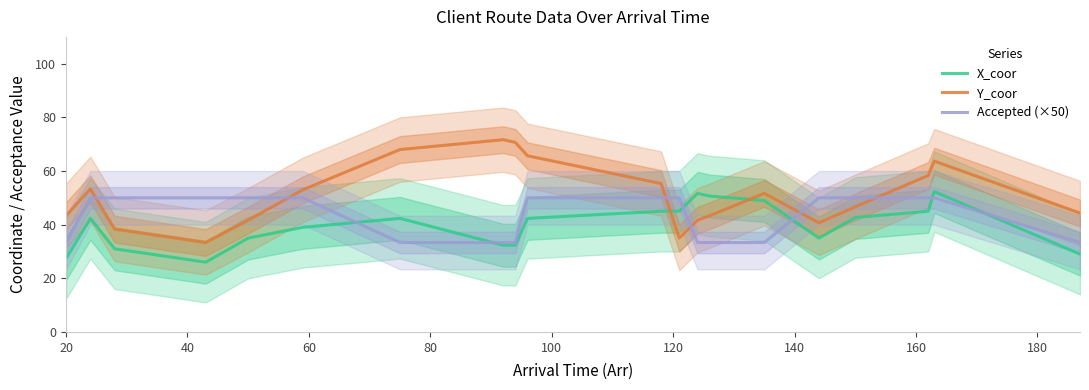

What is the average value of the Y_coor series?

51.0